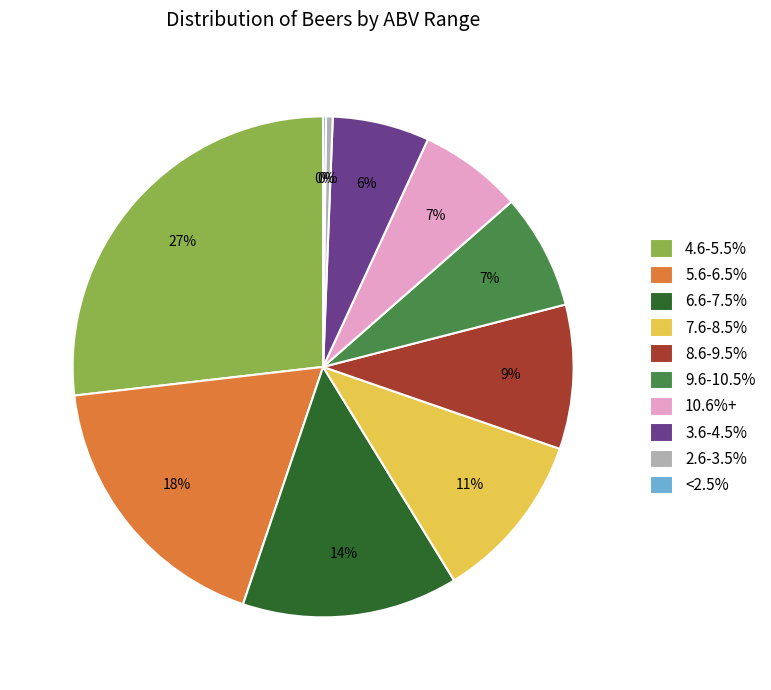

Do 5.6-6.5% and 2.6-3.5% together represent more than half of the pie?

No